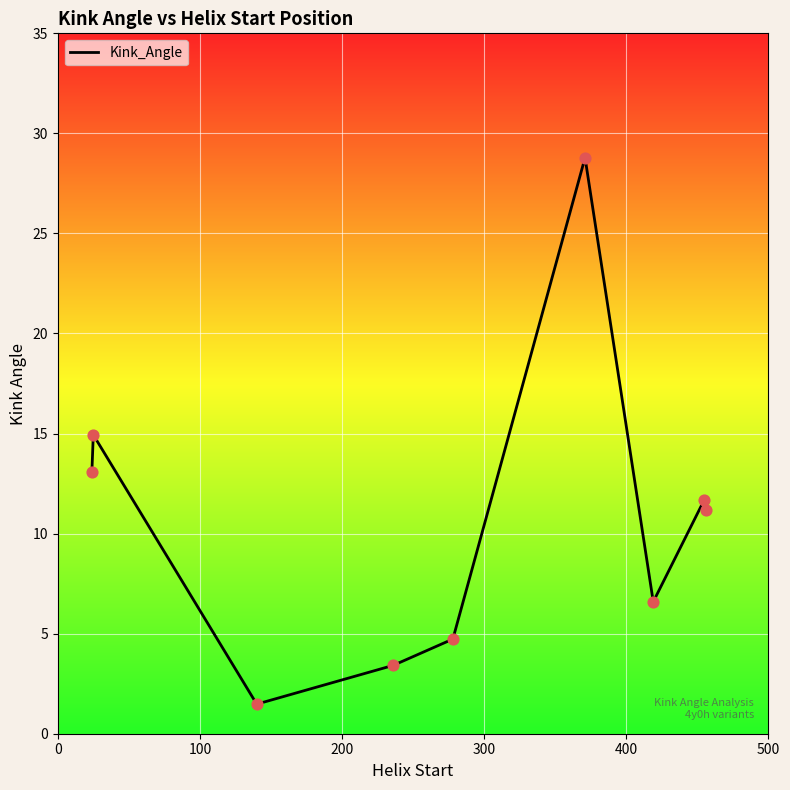

What is the maximum value shown in the chart?

28.8